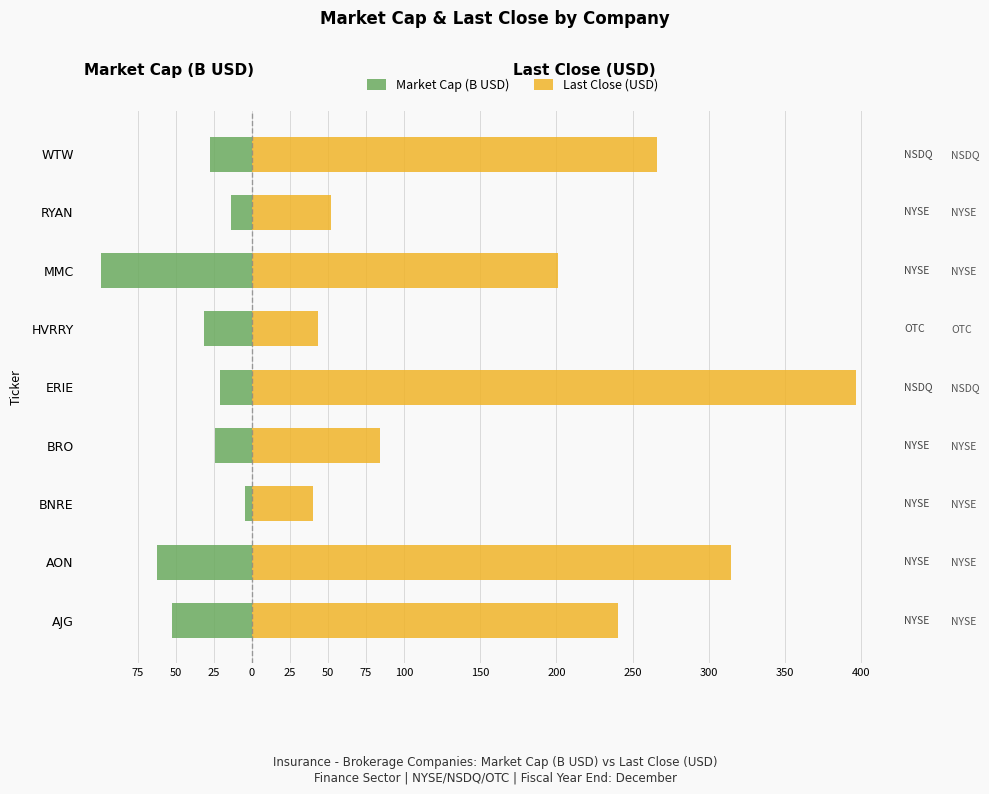

Rank the series by their average value, from lowest to highest.

Market Cap (B USD), Last Close (USD)